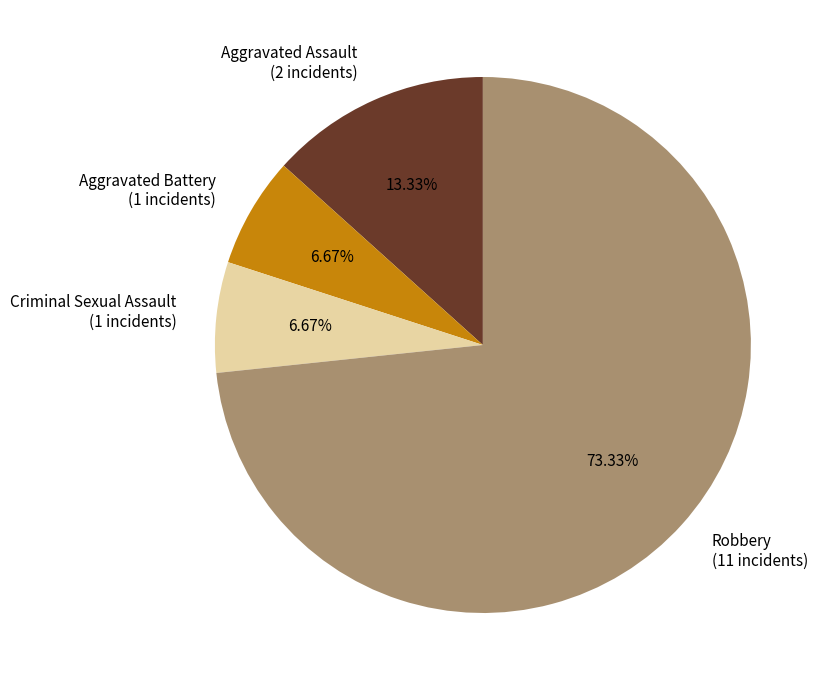

Does Aggravated Assault (2 incidents) represent more than half of the total?

No